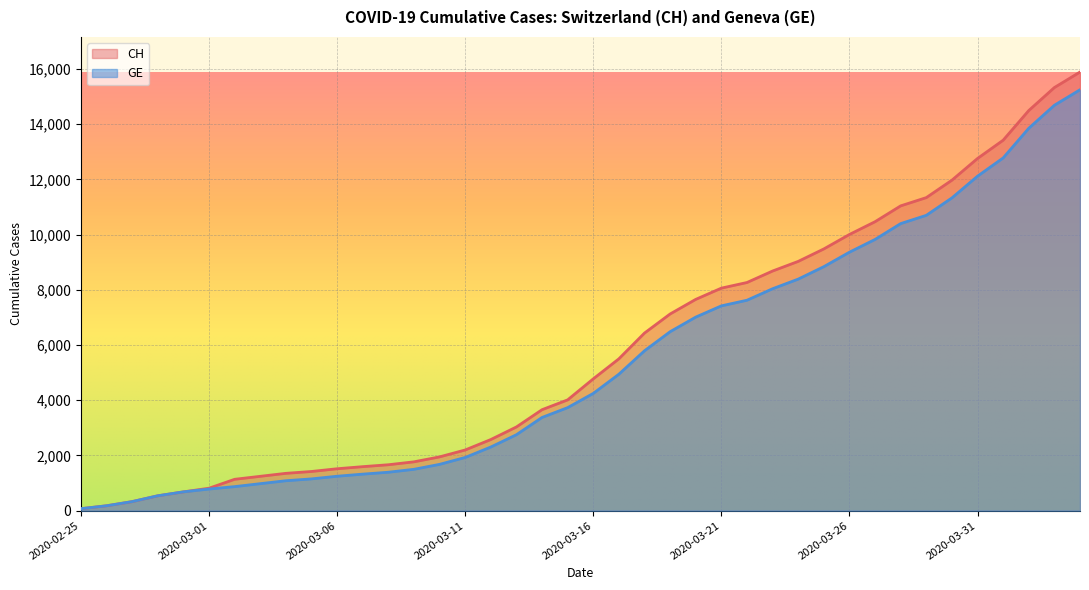

Which category has the lowest value in the GE series?

2020-02-25